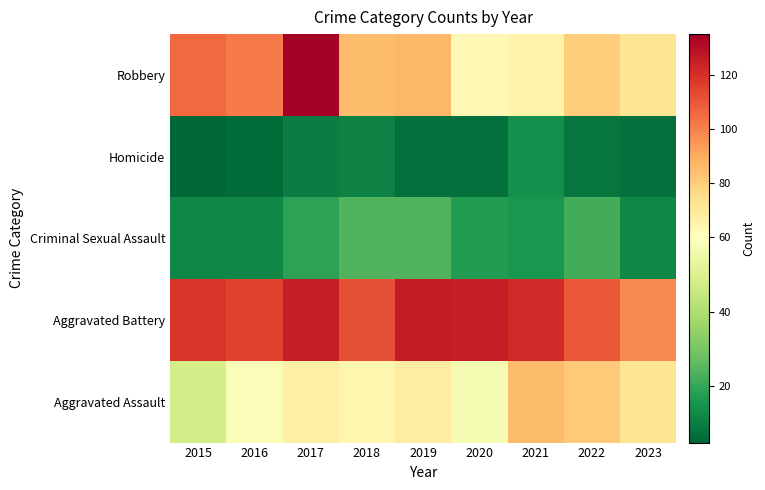

At how many categories does at least one series exceed 81?

9